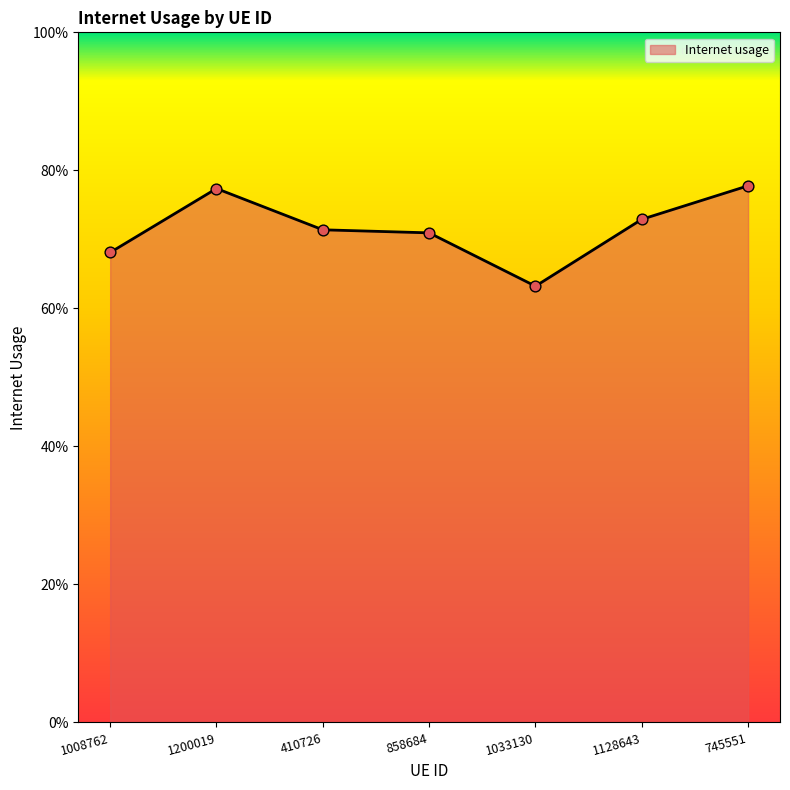

Does the chart have visible grid lines?

No